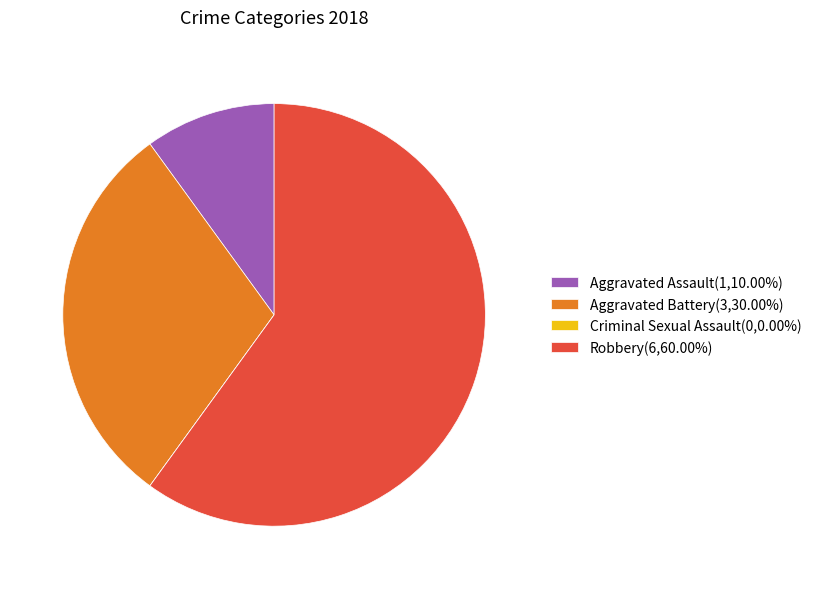

True or false: Aggravated Assault accounts for 10% of the total.

True